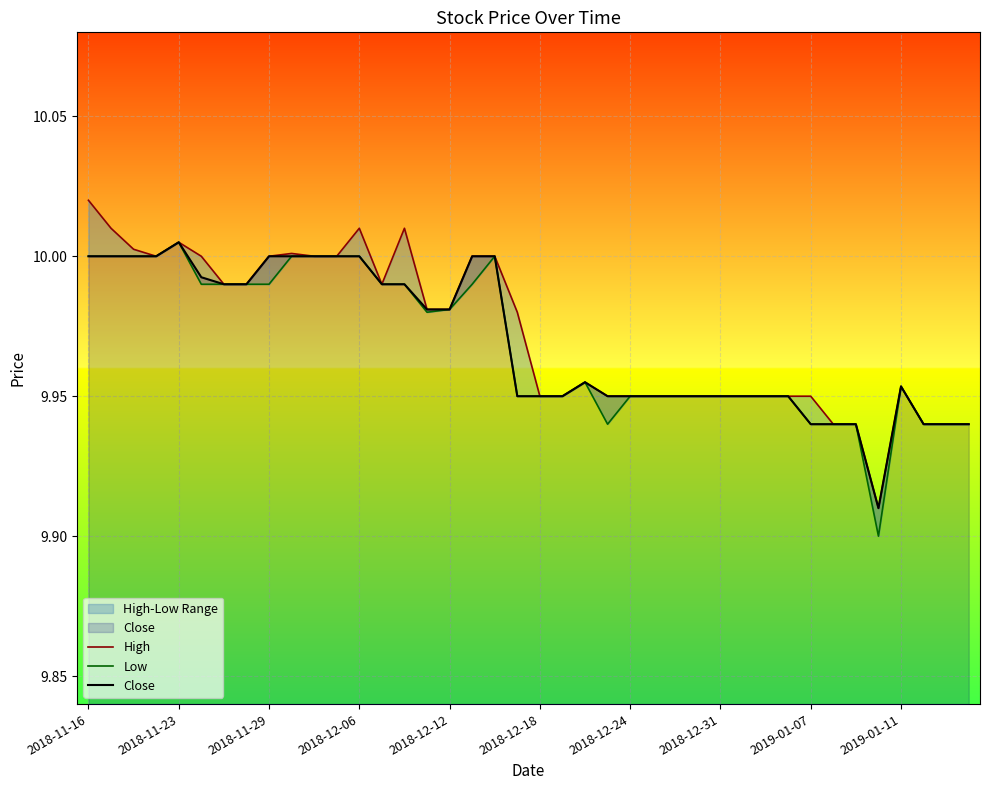

What is the highest value of the High series?

10.0